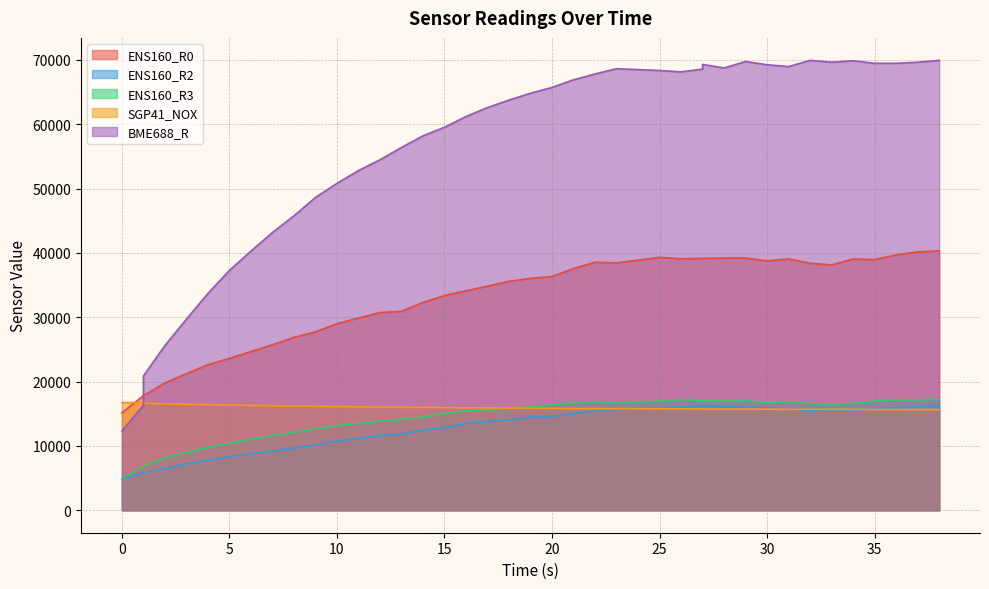

Where does the ENS160_R3 series first go above 16114?

20